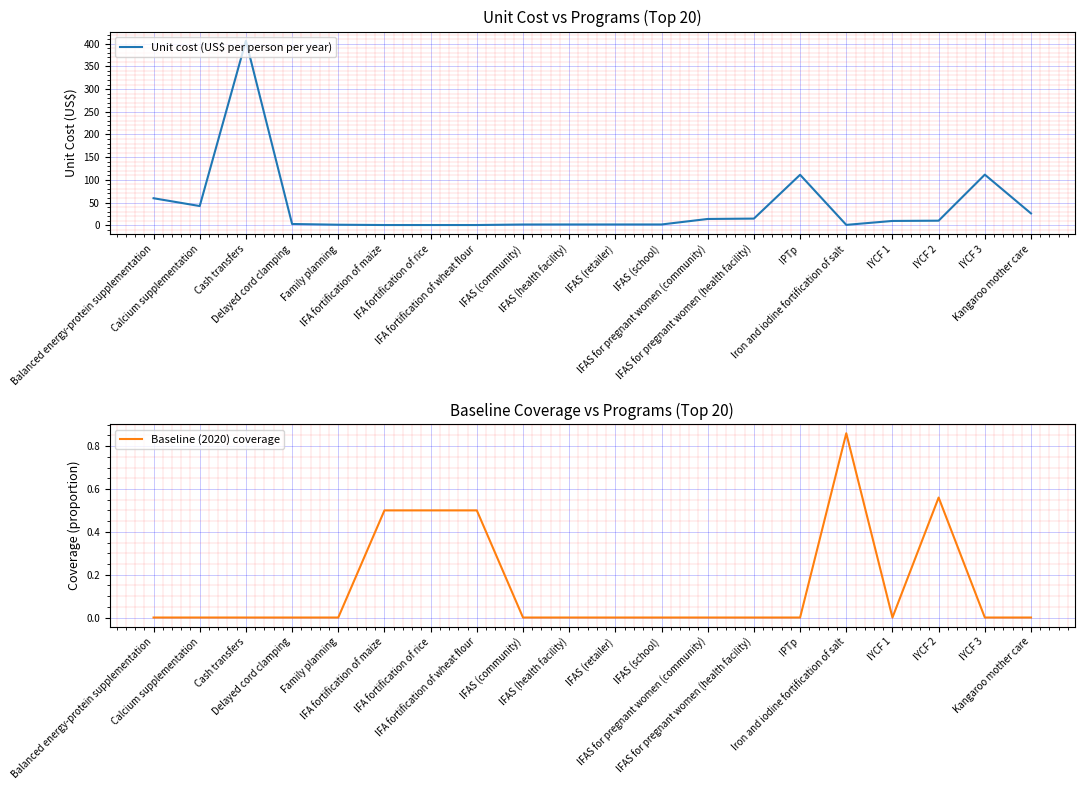

Where does the Unit cost (US$ per person per year) series first go above 9?

Balanced energy-protein supplementation